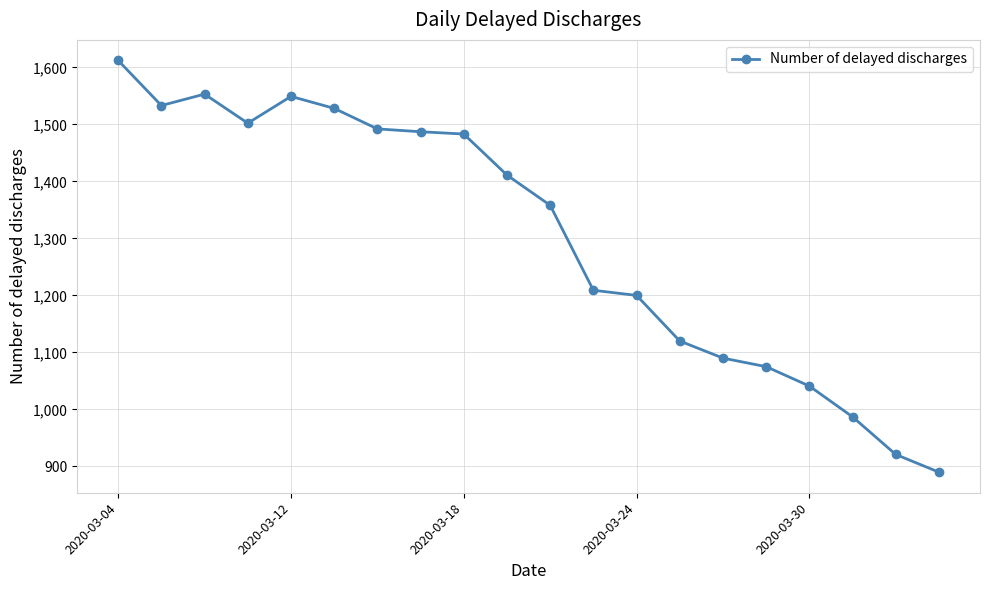

Does the chart have visible grid lines?

Yes